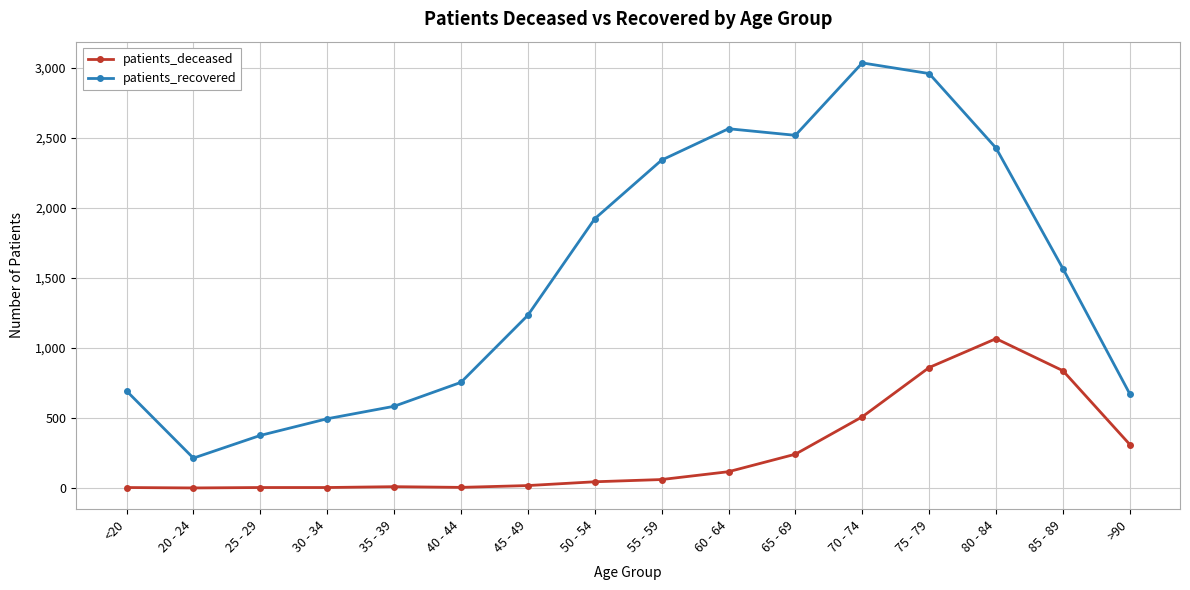

True or false: patients_deceased and patients_recovered intersect in this chart.

False